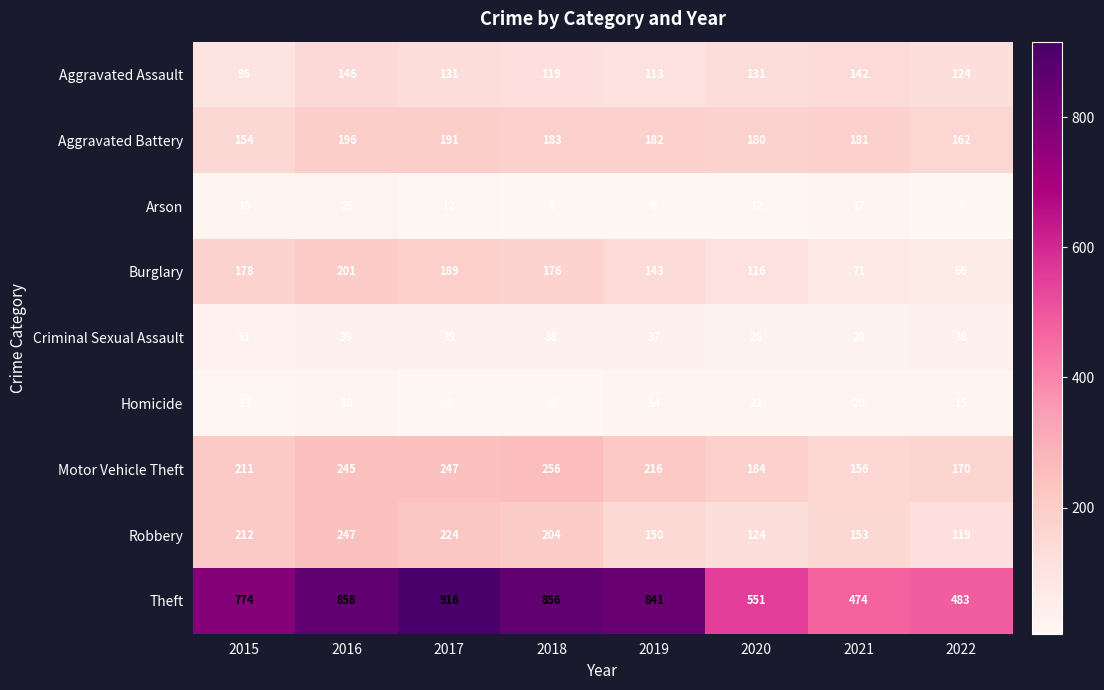

Rank the series at 2015 from highest to lowest value.

Theft, Robbery, Motor Vehicle Theft, Burglary, Aggravated Battery, Aggravated Assault, Criminal Sexual Assault, Arson, Homicide